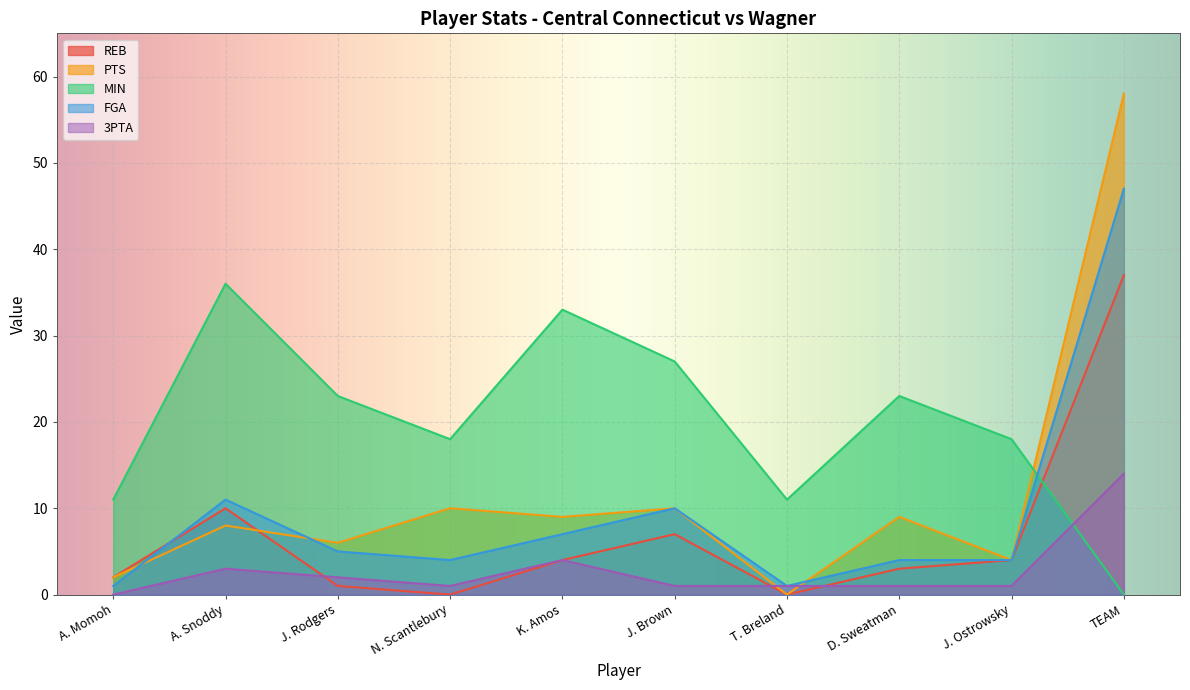

Where do MIN and REB first cross each other?

J. Ostrowsky and TEAM